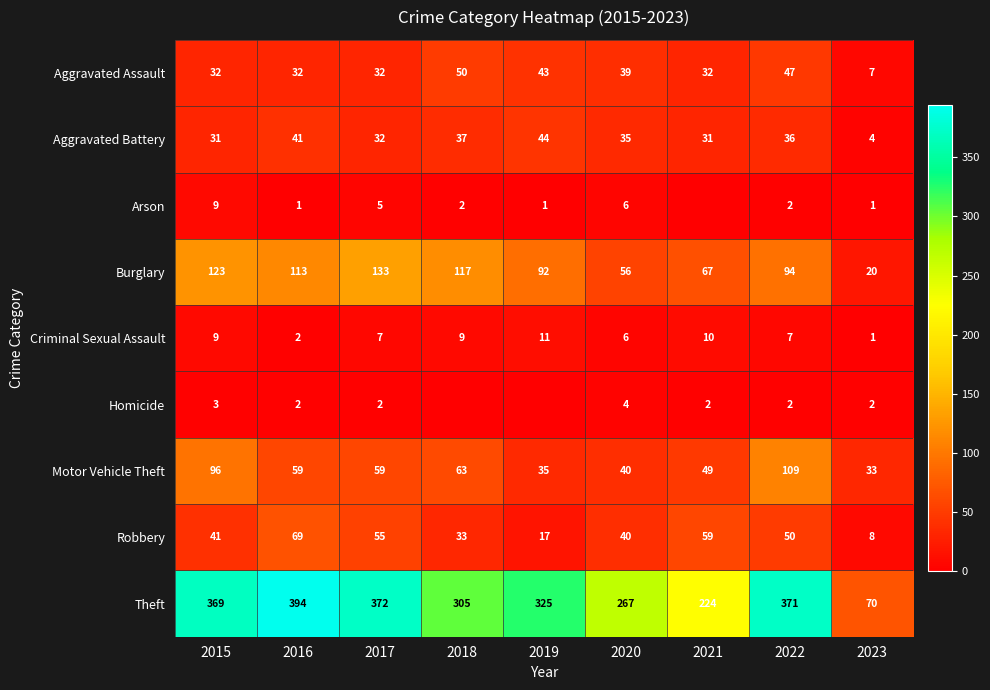

What is the average value of the Theft series?

300